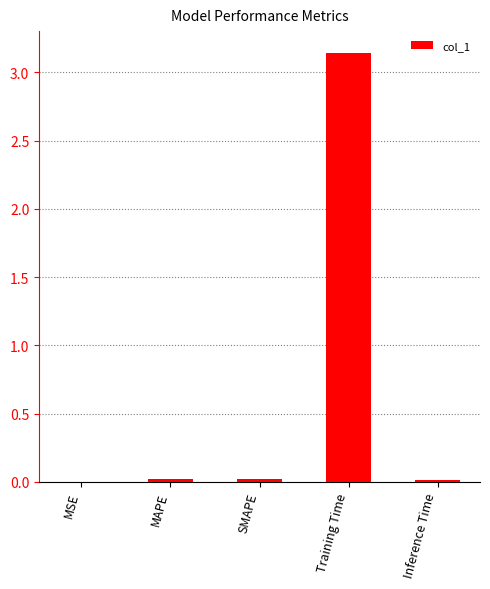

Which label corresponds to the largest value in the chart?

Training Time